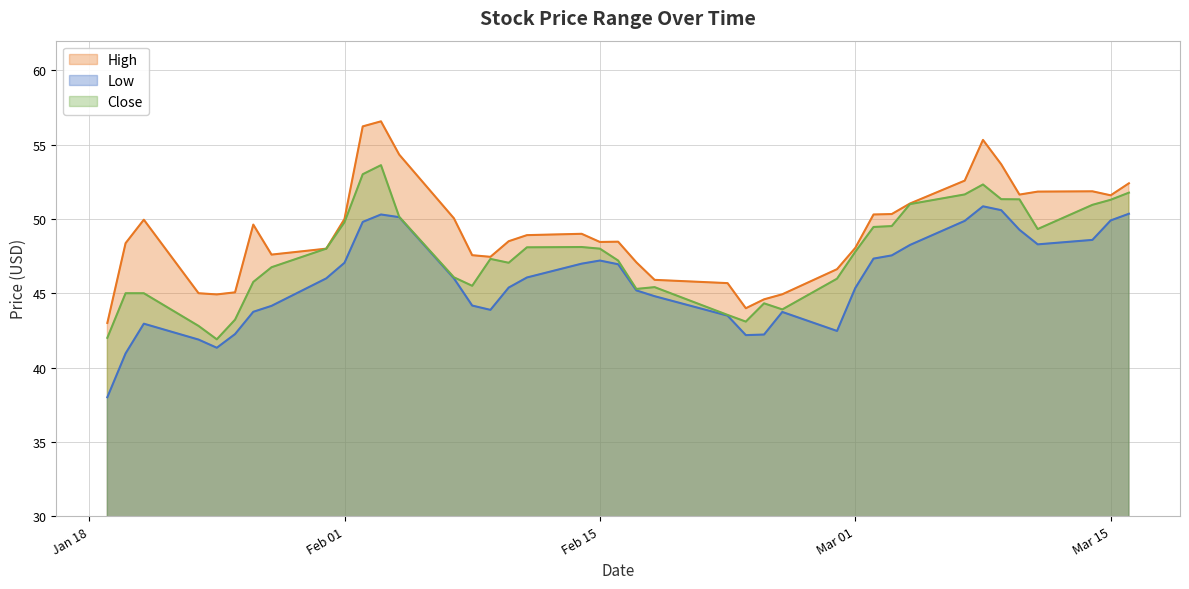

What is the greatest value displayed?

56.6